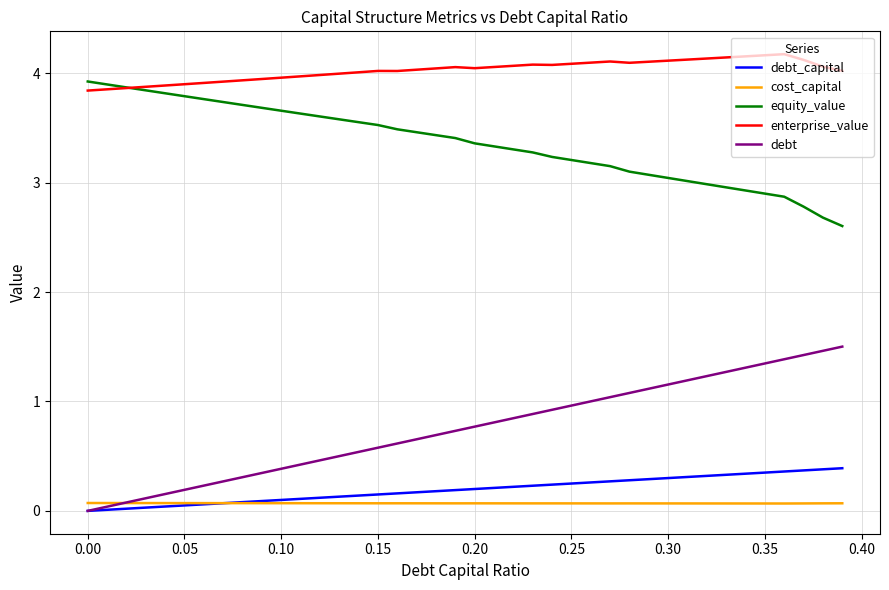

What is the maximum value shown in the chart?

4.2